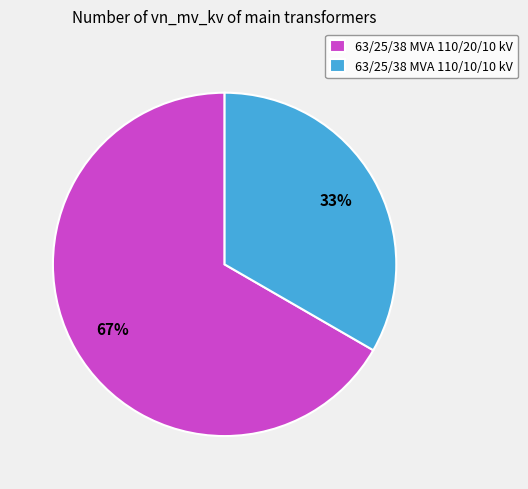

Is it true that 63/25/38 MVA 110/10/10 kV is 33% of the pie?

True